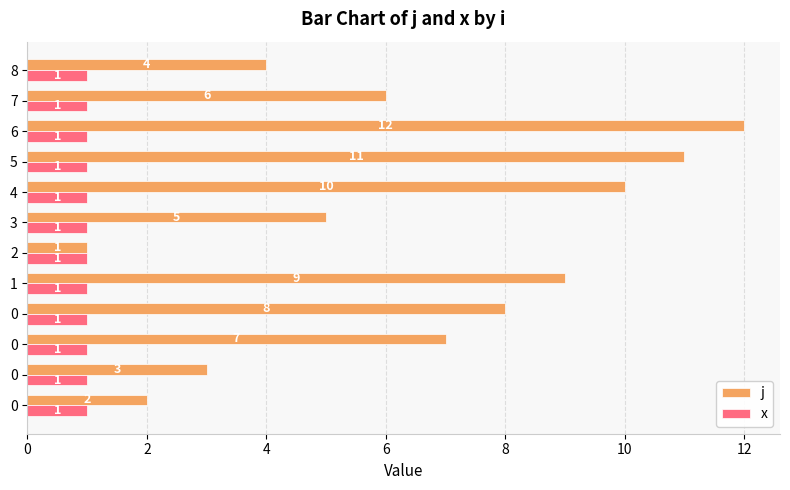

At which category does the chart reach its peak across all series?

6